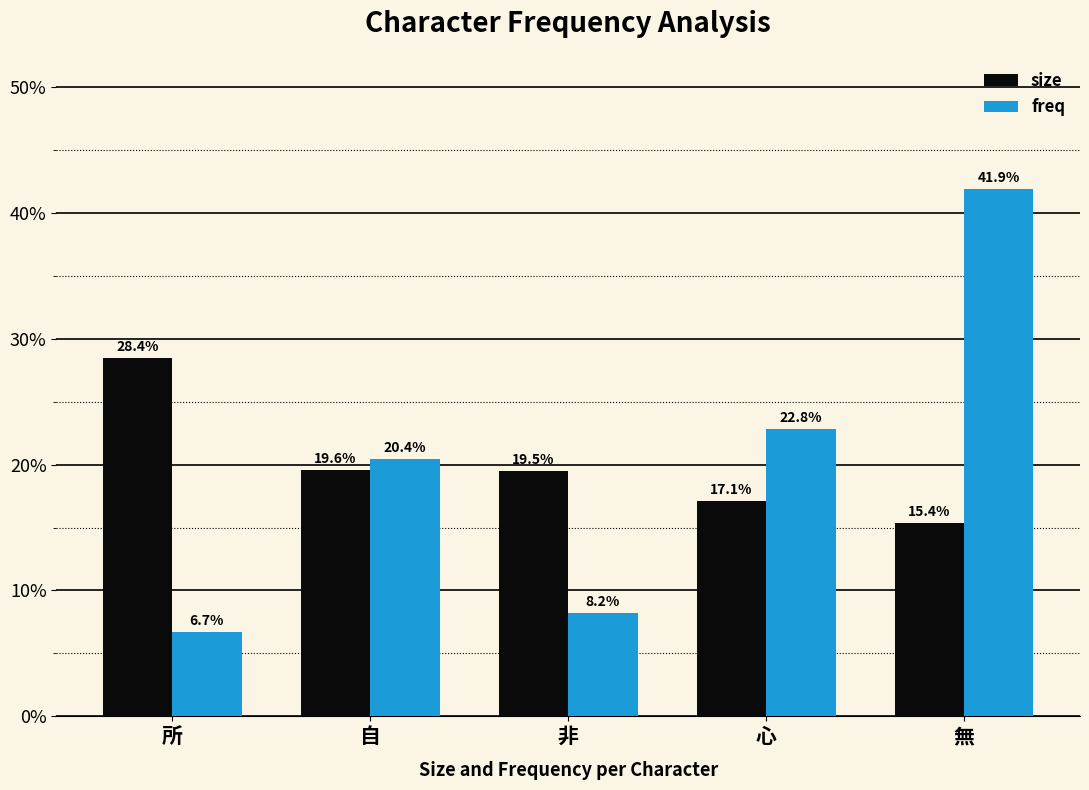

Is the value of freq at 心 greater than the value of size at 所?

No